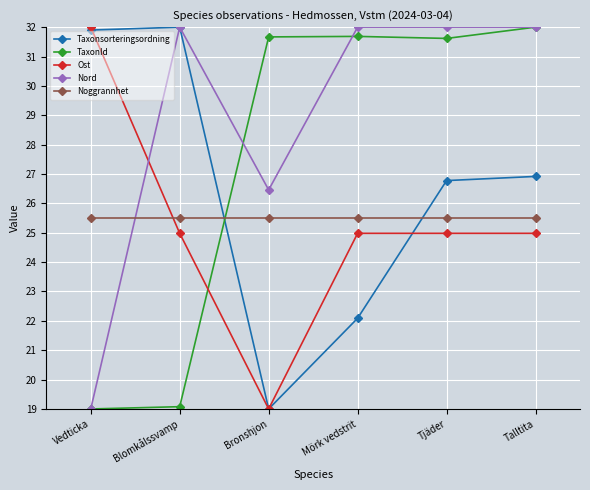

How many times do TaxonId and Taxonsorteringsordning cross each other?

1